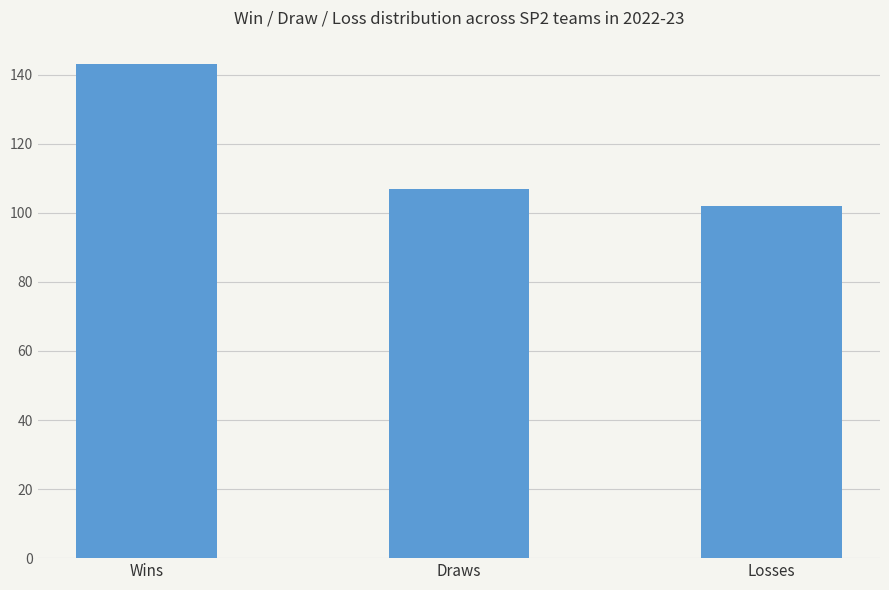

What is the approximate value at Losses, to the nearest 10?

100